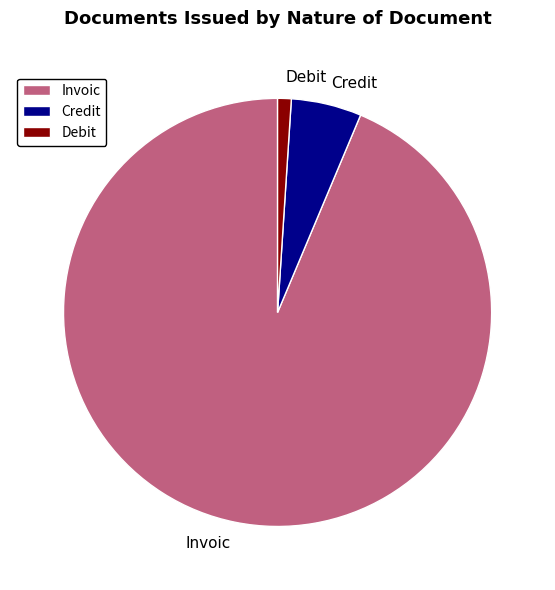

What is the largest slice in the pie chart?

Invoic